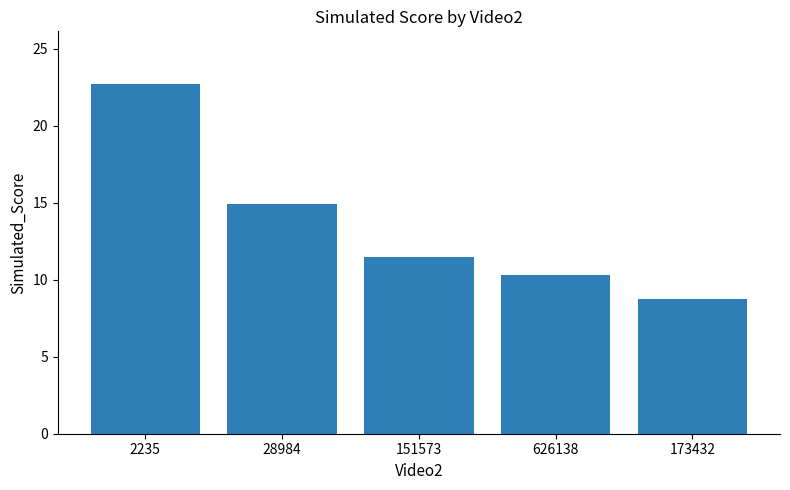

List the labels in order of value, largest first.

2235, 28984, 151573, 626138, 173432